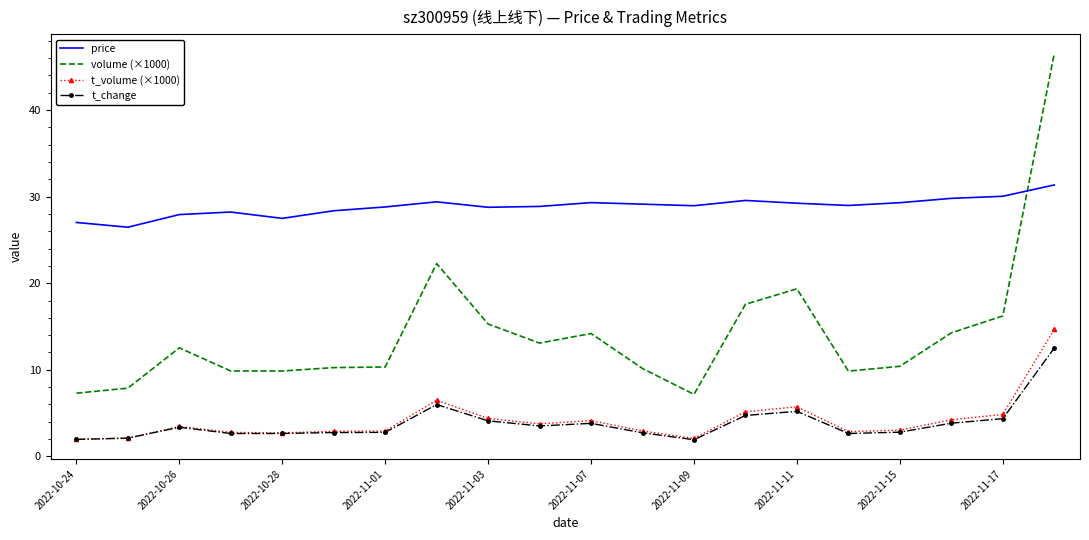

True or false: t_change and price cross at least once.

False